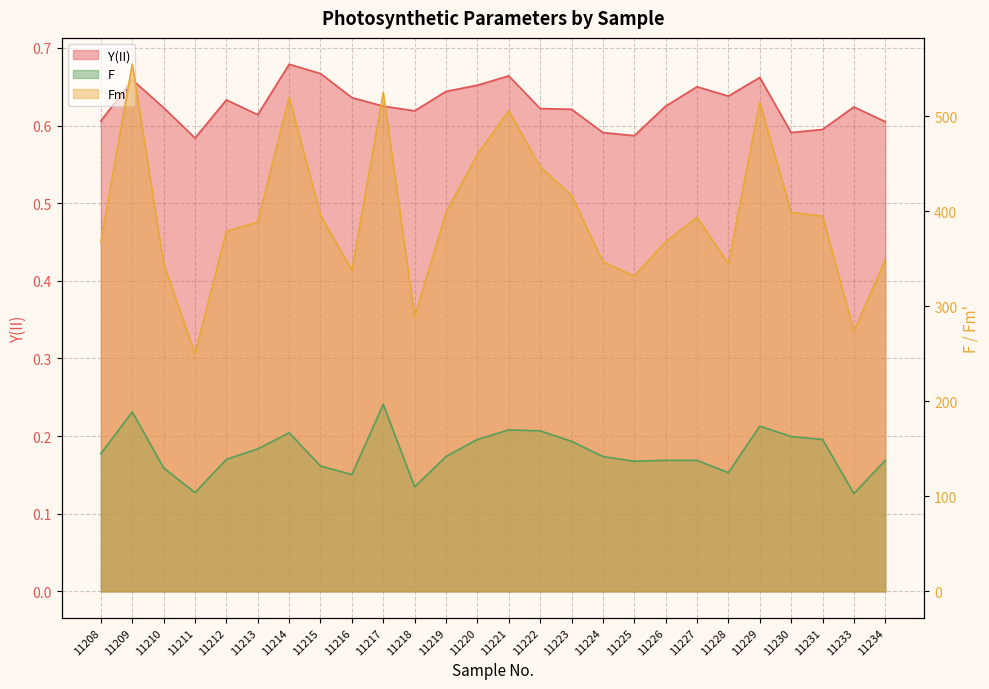

What is the sum of all F values?

3803.0